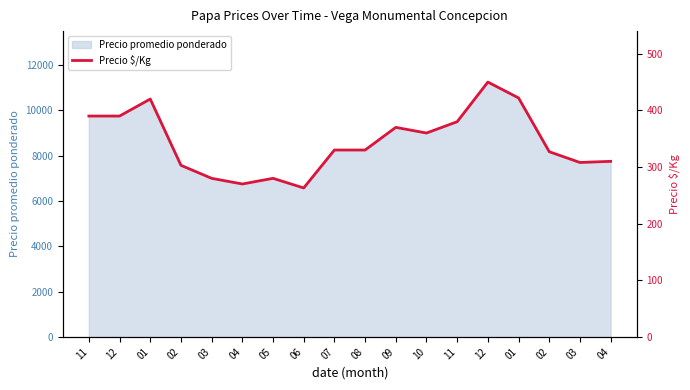

Reading right to left, what are all the values shown in this chart?

310	308	327	422	450	380	360	370	330	330	263	280	270	280	303	420	390	390